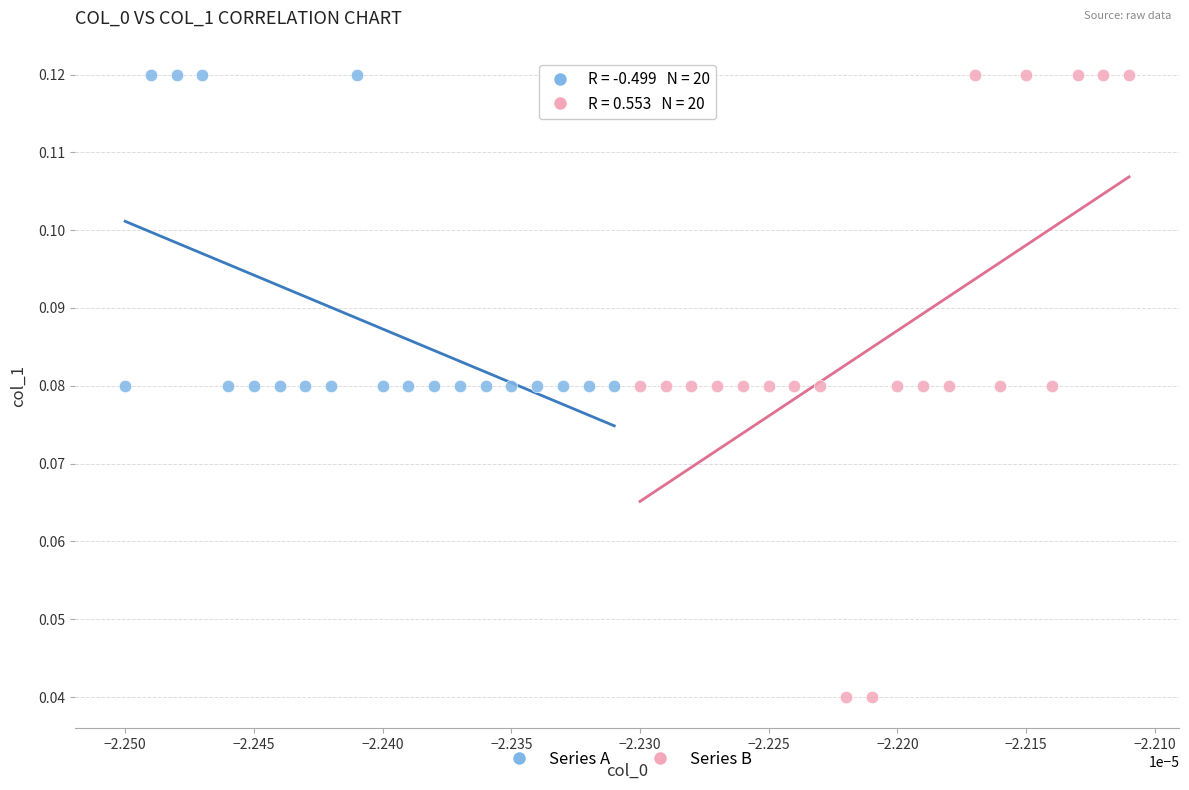

Which series has the widest spread of Y values?

Series B